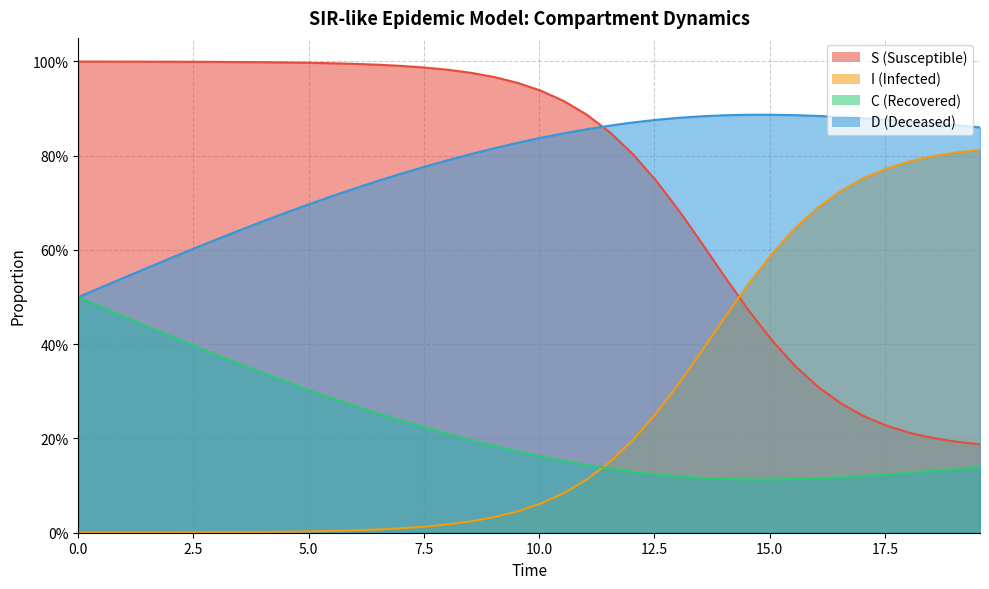

What is the sum of the S values at 1.5050167224080266 and 8.528428093645484?

2.0